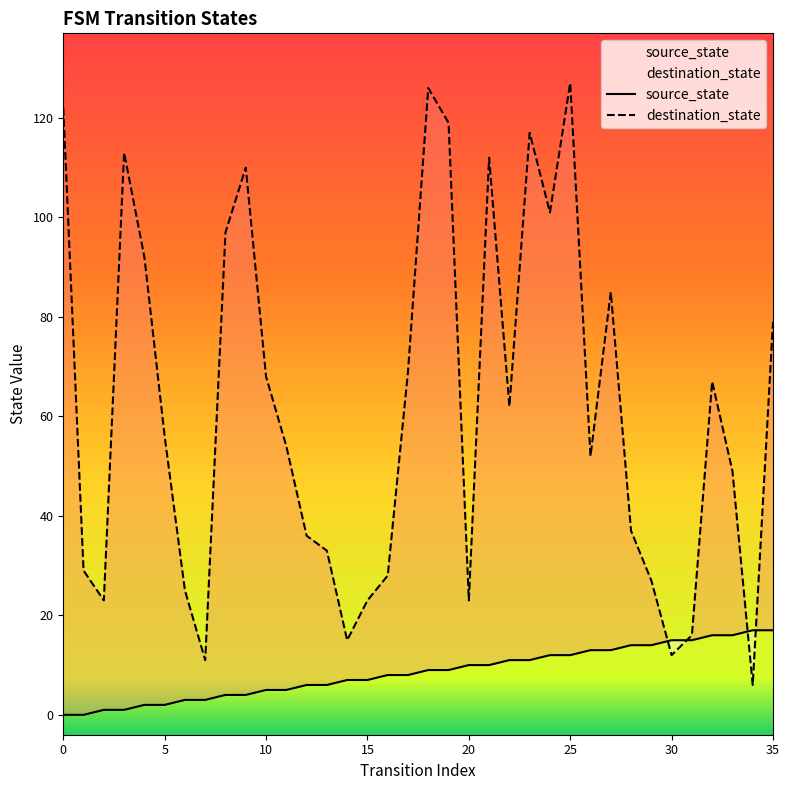

Between which two adjacent categories do source_state and destination_state first intersect?

29 and 30